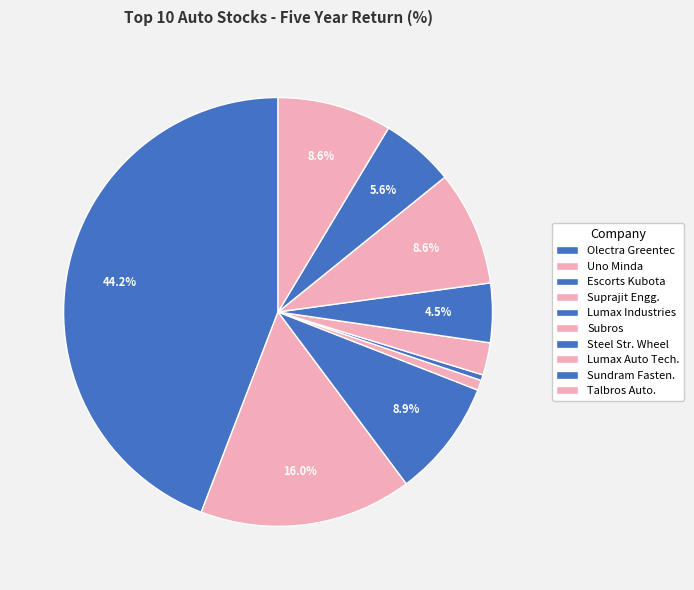

Is it true that Talbros Auto. is 9% of the pie?

True